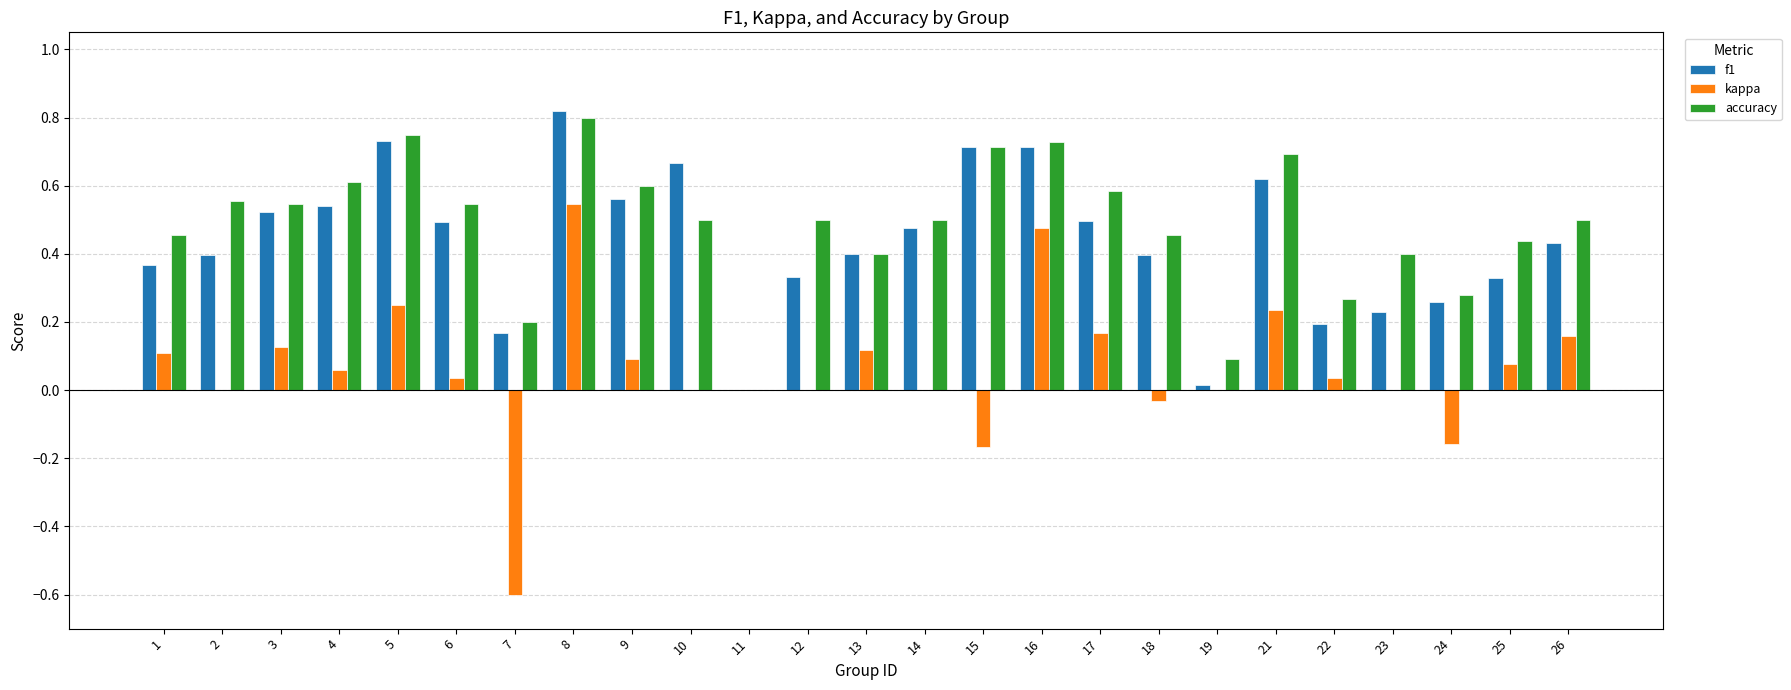

True or false: accuracy has a value of 0.1 at 26.

False